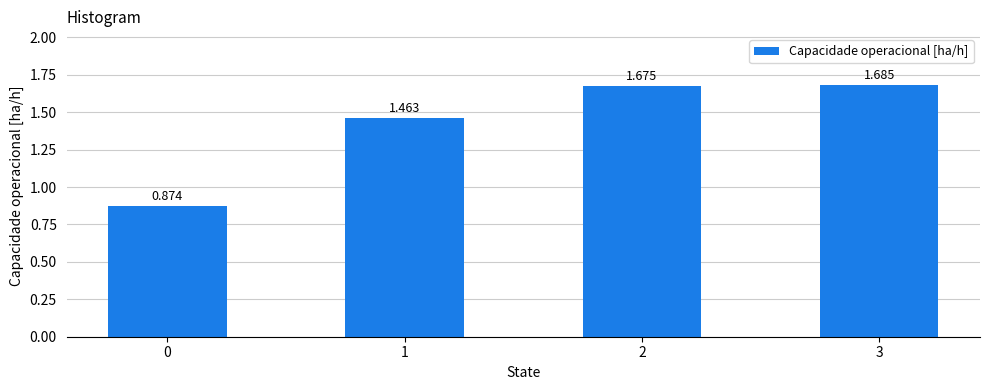

What is the sum of all values?

5.7